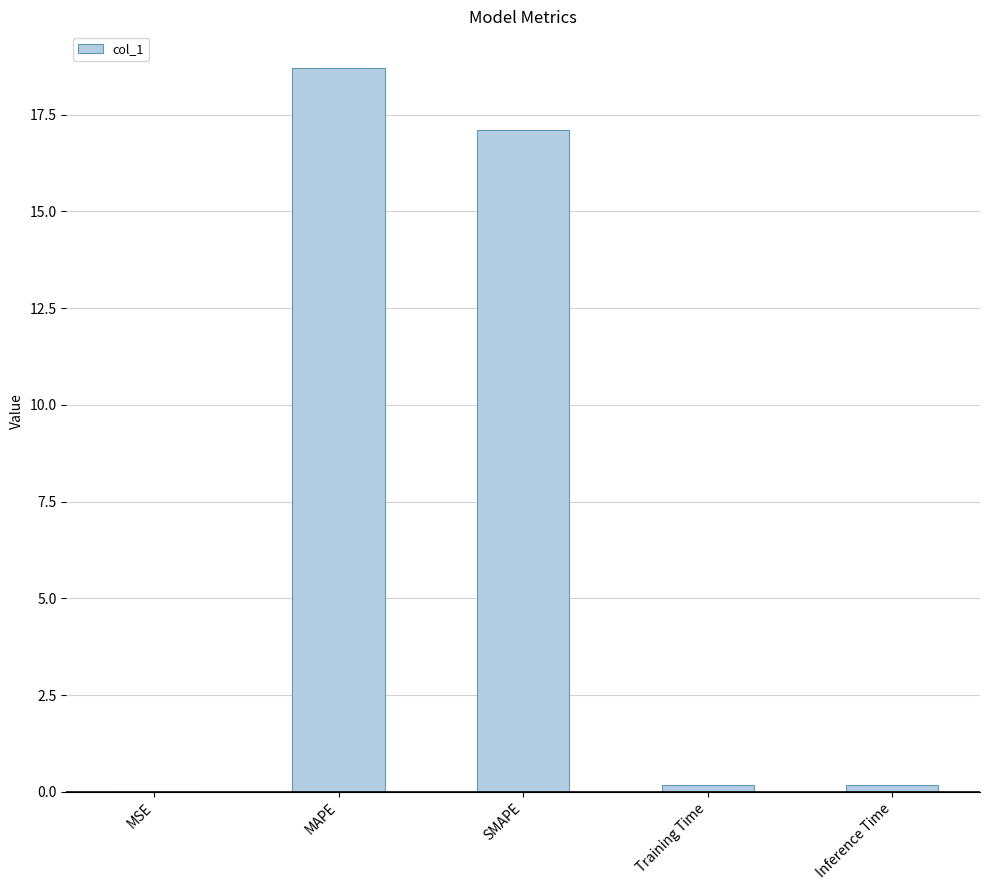

Read the value at MAPE.

18.7